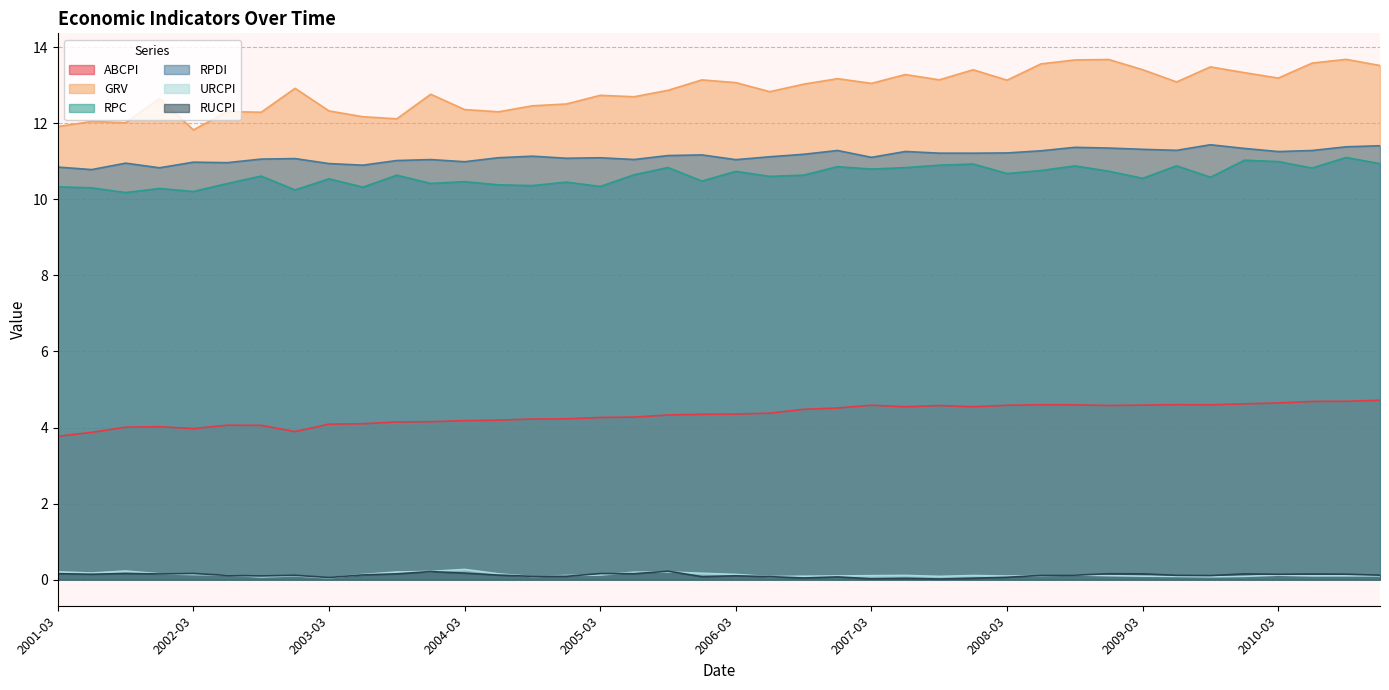

Reading left to right, transcribe all the data shown in this chart.

ABCPI: 3.8	3.9	4.0	4.0	4.0	4.1	4.1	3.9	4.1	4.1	4.1	4.2	4.2	4.2	4.2	4.2	4.3	4.3	4.3	4.3	4.4	4.4	4.5	4.5	4.6	4.5	4.6	4.5	4.6	4.6	4.6	4.6	4.6	4.6	4.6	4.6	4.6	4.7	4.7	4.7
GRV: 11.9	12.0	12.0	12.7	11.8	12.3	12.3	12.9	12.3	12.2	12.1	12.8	12.4	12.3	12.5	12.5	12.7	12.7	12.9	13.1	13.1	12.8	13.0	13.2	13.0	13.3	13.1	13.4	13.1	13.6	13.7	13.7	13.4	13.1	13.5	13.3	13.2	13.6	13.7	13.5
RPC: 10.3	10.3	10.2	10.3	10.2	10.4	10.6	10.2	10.5	10.3	10.6	10.4	10.5	10.4	10.4	10.5	10.3	10.6	10.8	10.5	10.7	10.6	10.6	10.9	10.8	10.8	10.9	10.9	10.7	10.8	10.9	10.7	10.6	10.9	10.6	11.0	11.0	10.8	11.1	10.9
RPDI: 10.8	10.8	11.0	10.8	11.0	11.0	11.1	11.1	10.9	10.9	11.0	11.0	11.0	11.1	11.1	11.1	11.1	11.0	11.2	11.2	11.0	11.1	11.2	11.3	11.1	11.3	11.2	11.2	11.2	11.3	11.4	11.3	11.3	11.3	11.4	11.3	11.3	11.3	11.4	11.4
URCPI: 0.2	0.2	0.2	0.2	0.1	0.1	0.1	0.1	0.0	0.1	0.2	0.2	0.3	0.2	0.1	0.1	0.1	0.2	0.2	0.2	0.1	0.1	0.1	0.1	0.1	0.1	0.1	0.1	0.1	0.1	0.1	0.1	0.1	0.1	0.1	0.1	0.1	0.1	0.1	0.1
RUCPI: 0.2	0.1	0.2	0.2	0.2	0.1	0.1	0.1	0.1	0.1	0.2	0.2	0.2	0.1	0.1	0.1	0.2	0.2	0.2	0.1	0.1	0.1	0.0	0.1	0.0	0.0	0.0	0.0	0.1	0.1	0.1	0.2	0.2	0.1	0.1	0.2	0.1	0.1	0.1	0.1